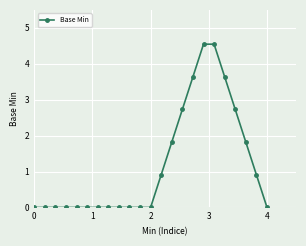

What is the sum of all values?

27.3